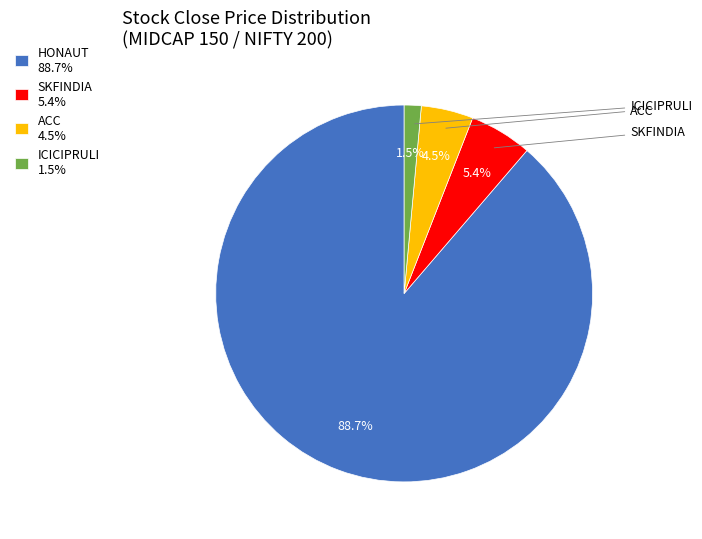

Count the number of slices in the pie.

4